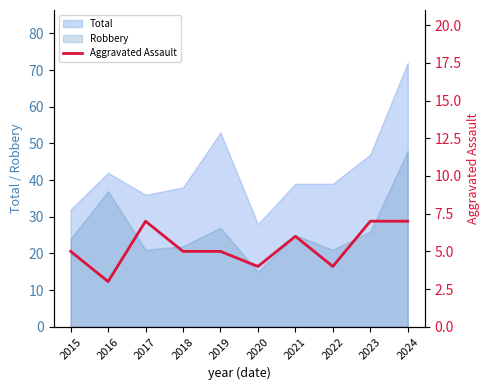

What is the sum of all values?

53